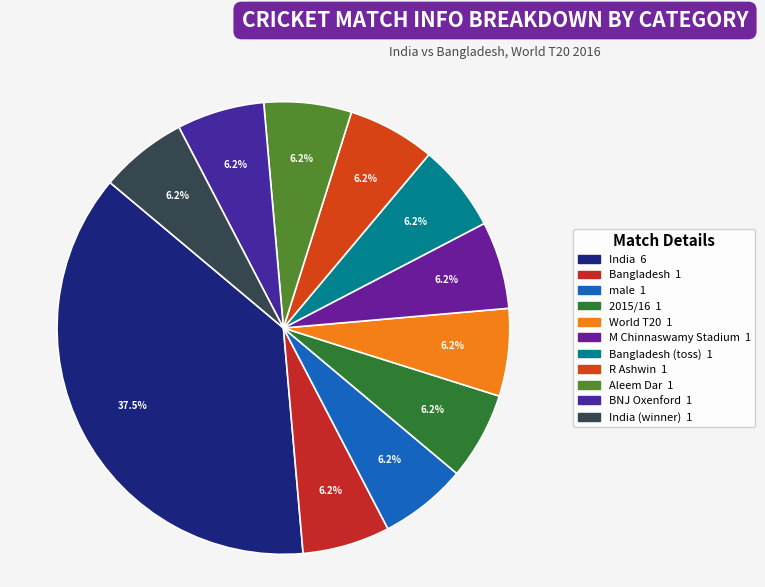

Count the number of slices in the pie.

11